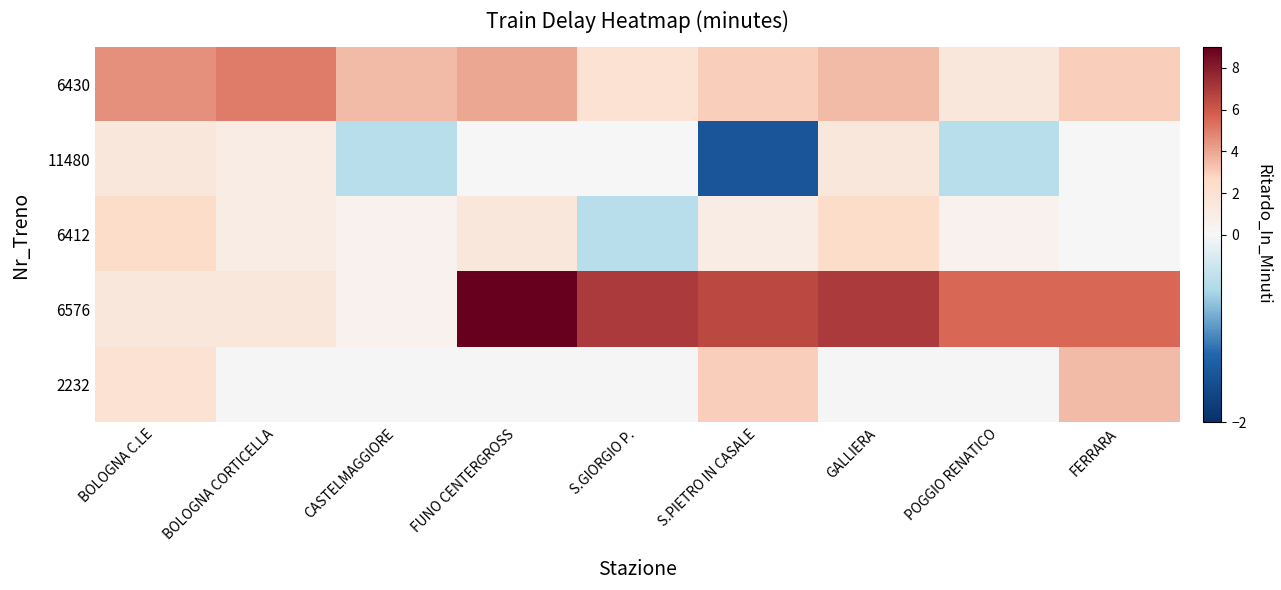

List the labels in order of 6412 value, smallest first.

S.GIORGIO P., FERRARA, CASTELMAGGIORE, POGGIO RENATICO, BOLOGNA CORTICELLA, S.PIETRO IN CASALE, FUNO CENTERGROSS, BOLOGNA C.LE, GALLIERA